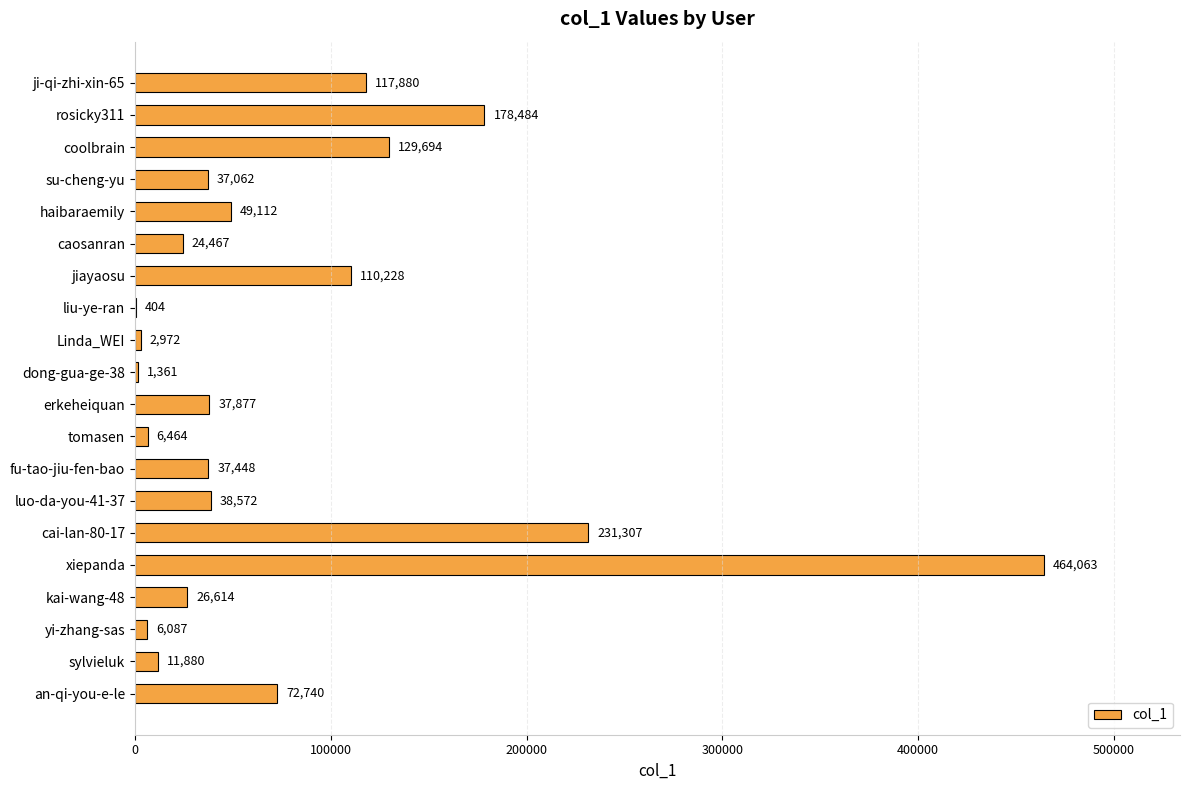

Reading top to bottom, extract all data points from this chart.

ji-qi-zhi-xin-65=117880	rosicky311=178484	coolbrain=129694	su-cheng-yu=37062	haibaraemily=49112	caosanran=24467	jiayaosu=110228	liu-ye-ran=404	Linda_WEI=2972	dong-gua-ge-38=1361	erkeheiquan=37877	tomasen=6464	fu-tao-jiu-fen-bao=37448	luo-da-you-41-37=38572	cai-lan-80-17=231307	xiepanda=464063	kai-wang-48=26614	yi-zhang-sas=6087	sylvieluk=11880	an-qi-you-e-le=72740